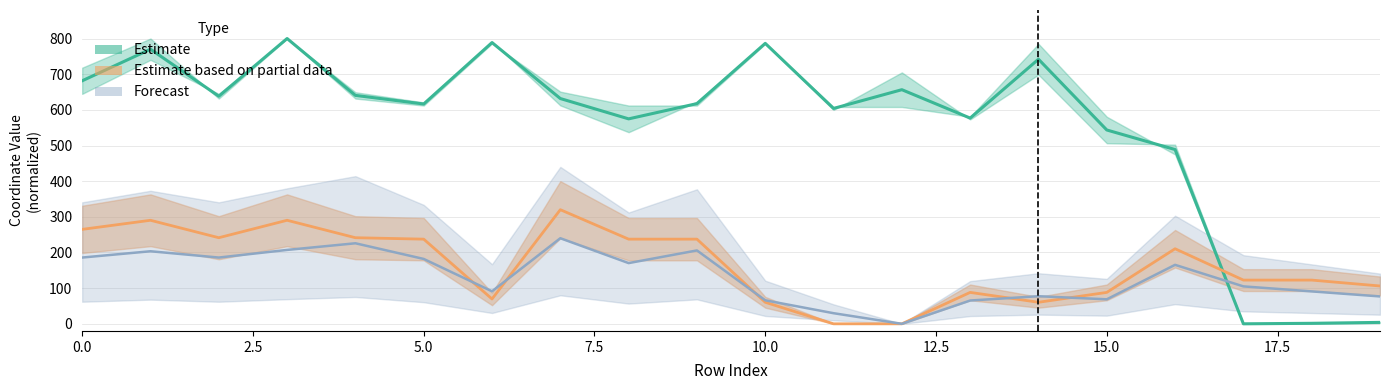

True or false: y0 and y1 intersect in this chart.

True